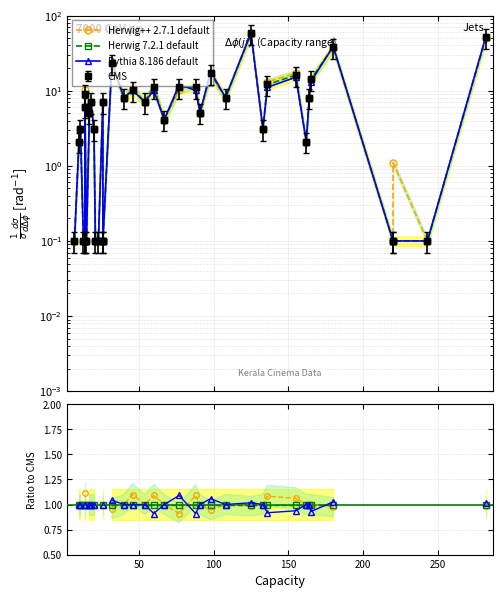

What is the value of the Pythia 8.186 default point at the 25th from the left?

0.9